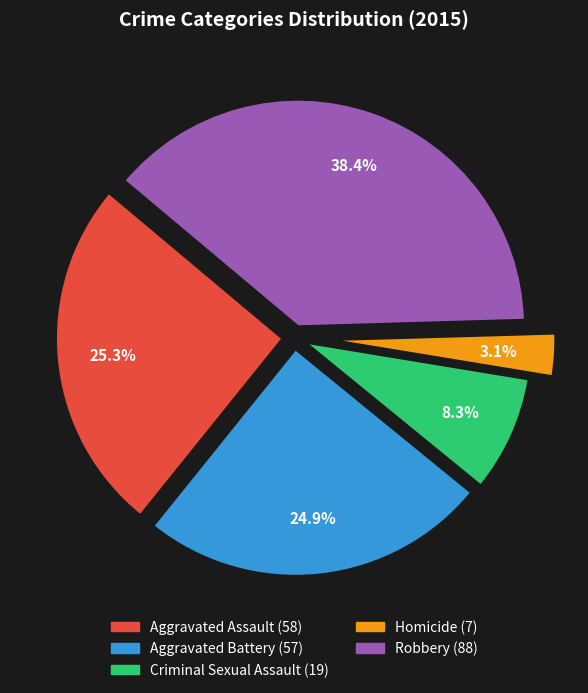

To the nearest percent, what is the difference between the Criminal Sexual Assault and Aggravated Assault slice percentages?

17%